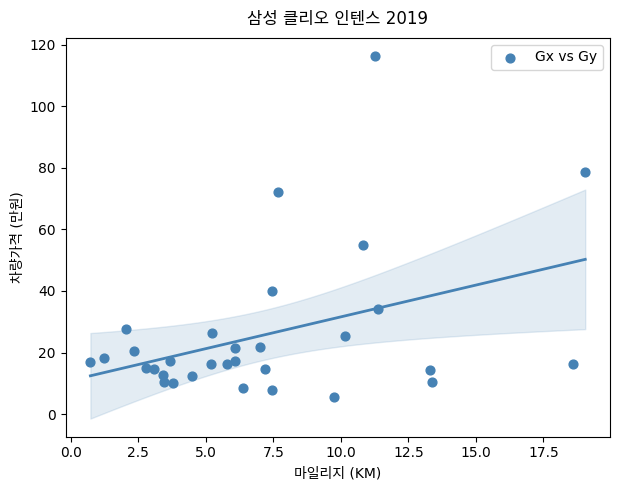

What Y value in the scatter plot is closest to 60?

54.8